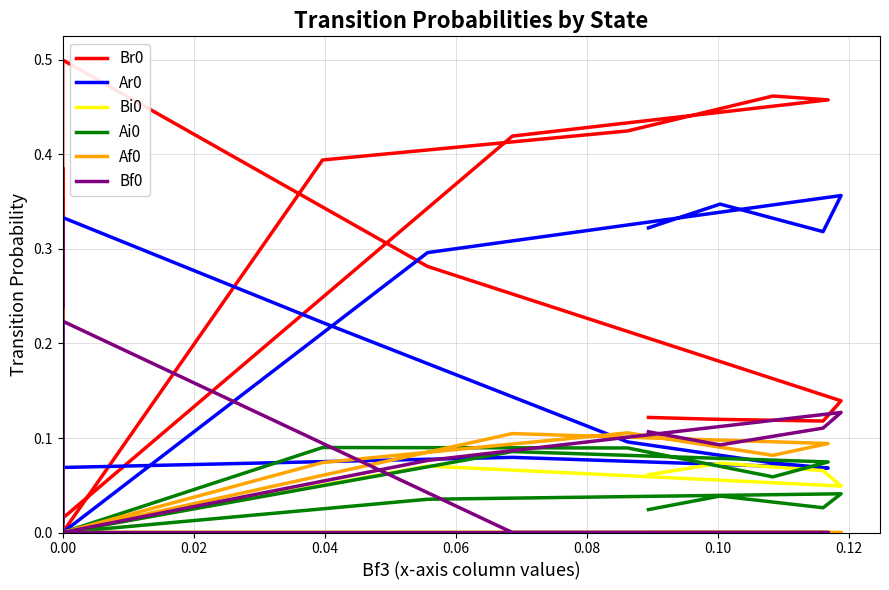

Which series has the largest total across all categories?

Br0